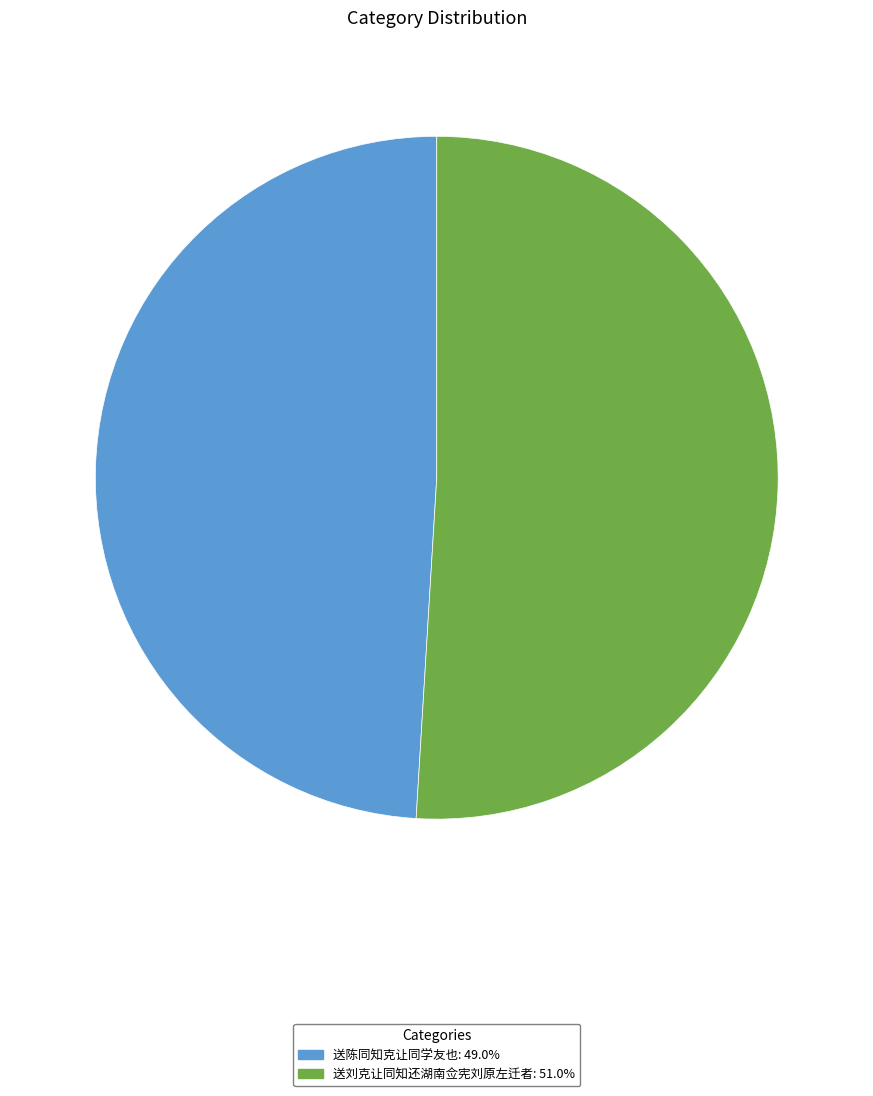

What is the ratio of the value at 送陈同知克让同学友也: 49.0% to the value at 送刘克让同知还湖南佥宪刘原左迁者: 51.0%?

1.0